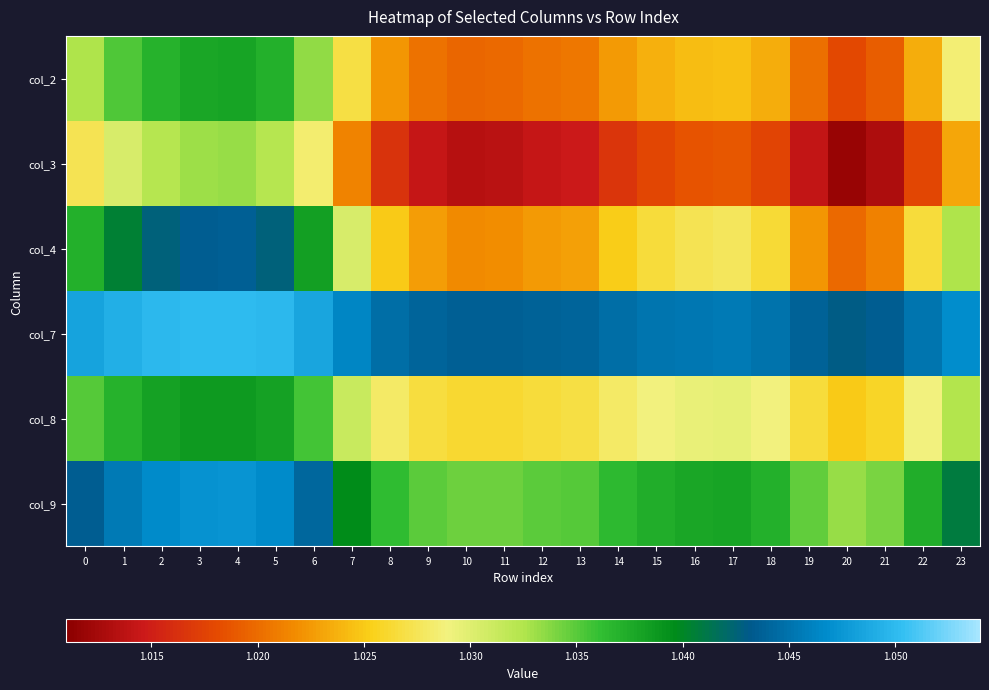

Reading left to right, list all the values displayed in this chart.

col_2: 0=1.0	1=1.0	2=1.0	3=1.0	4=1.0	5=1.0	6=1.0	7=1.0	8=1.0	9=1.0	10=1.0	11=1.0	12=1.0	13=1.0	14=1.0	15=1.0	16=1.0	17=1.0	18=1.0	19=1.0	20=1.0	21=1.0	22=1.0	23=1.0
col_3: 0=1.0	1=1.0	2=1.0	3=1.0	4=1.0	5=1.0	6=1.0	7=1.0	8=1.0	9=1.0	10=1.0	11=1.0	12=1.0	13=1.0	14=1.0	15=1.0	16=1.0	17=1.0	18=1.0	19=1.0	20=1.0	21=1.0	22=1.0	23=1.0
col_4: 0=1.0	1=1.0	2=1.0	3=1.0	4=1.0	5=1.0	6=1.0	7=1.0	8=1.0	9=1.0	10=1.0	11=1.0	12=1.0	13=1.0	14=1.0	15=1.0	16=1.0	17=1.0	18=1.0	19=1.0	20=1.0	21=1.0	22=1.0	23=1.0
col_7: 0=1.0	1=1.0	2=1.0	3=1.1	4=1.1	5=1.0	6=1.0	7=1.0	8=1.0	9=1.0	10=1.0	11=1.0	12=1.0	13=1.0	14=1.0	15=1.0	16=1.0	17=1.0	18=1.0	19=1.0	20=1.0	21=1.0	22=1.0	23=1.0
col_8: 0=1.0	1=1.0	2=1.0	3=1.0	4=1.0	5=1.0	6=1.0	7=1.0	8=1.0	9=1.0	10=1.0	11=1.0	12=1.0	13=1.0	14=1.0	15=1.0	16=1.0	17=1.0	18=1.0	19=1.0	20=1.0	21=1.0	22=1.0	23=1.0
col_9: 0=1.0	1=1.0	2=1.0	3=1.0	4=1.0	5=1.0	6=1.0	7=1.0	8=1.0	9=1.0	10=1.0	11=1.0	12=1.0	13=1.0	14=1.0	15=1.0	16=1.0	17=1.0	18=1.0	19=1.0	20=1.0	21=1.0	22=1.0	23=1.0